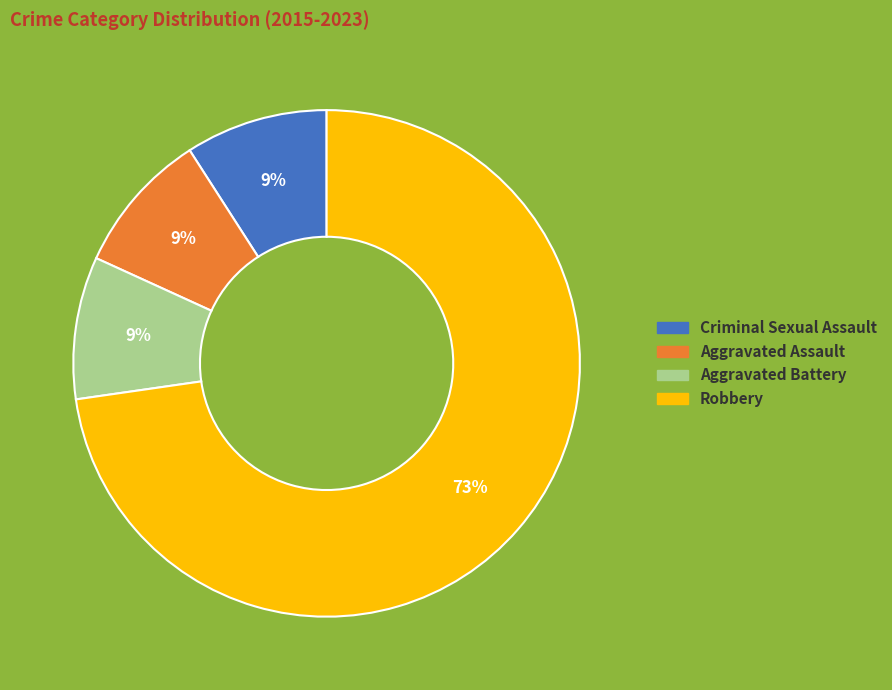

What is the majority slice?

Robbery